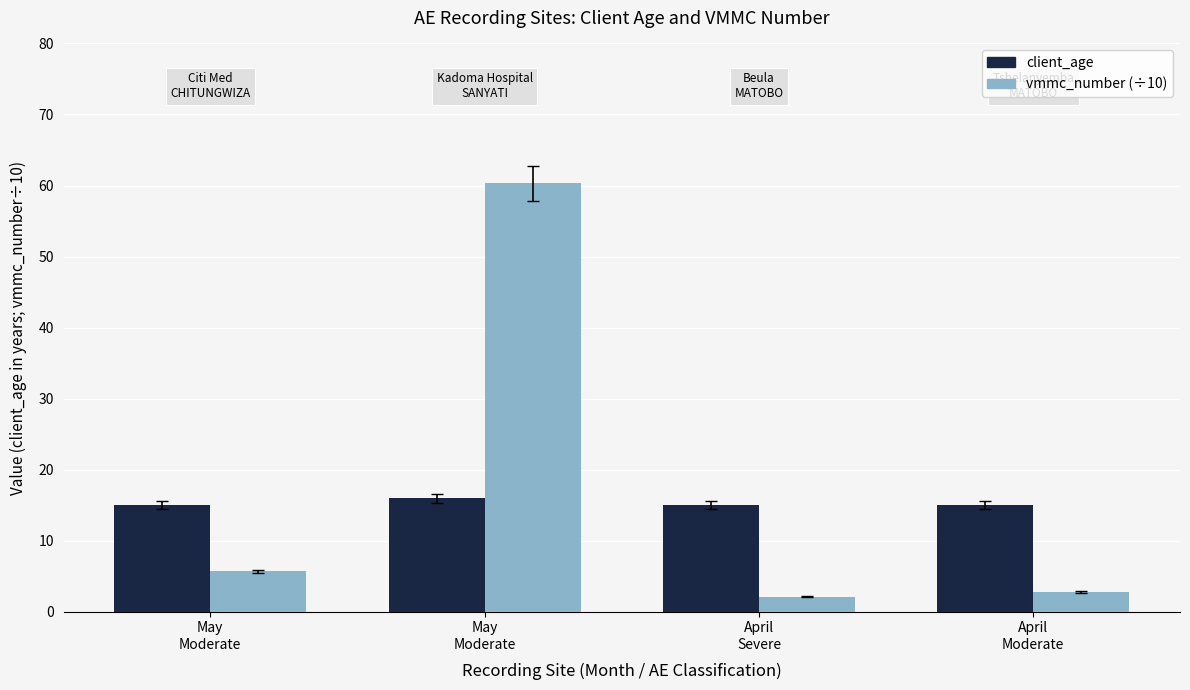

At which category does the chart reach its peak across all series?

May
Moderate